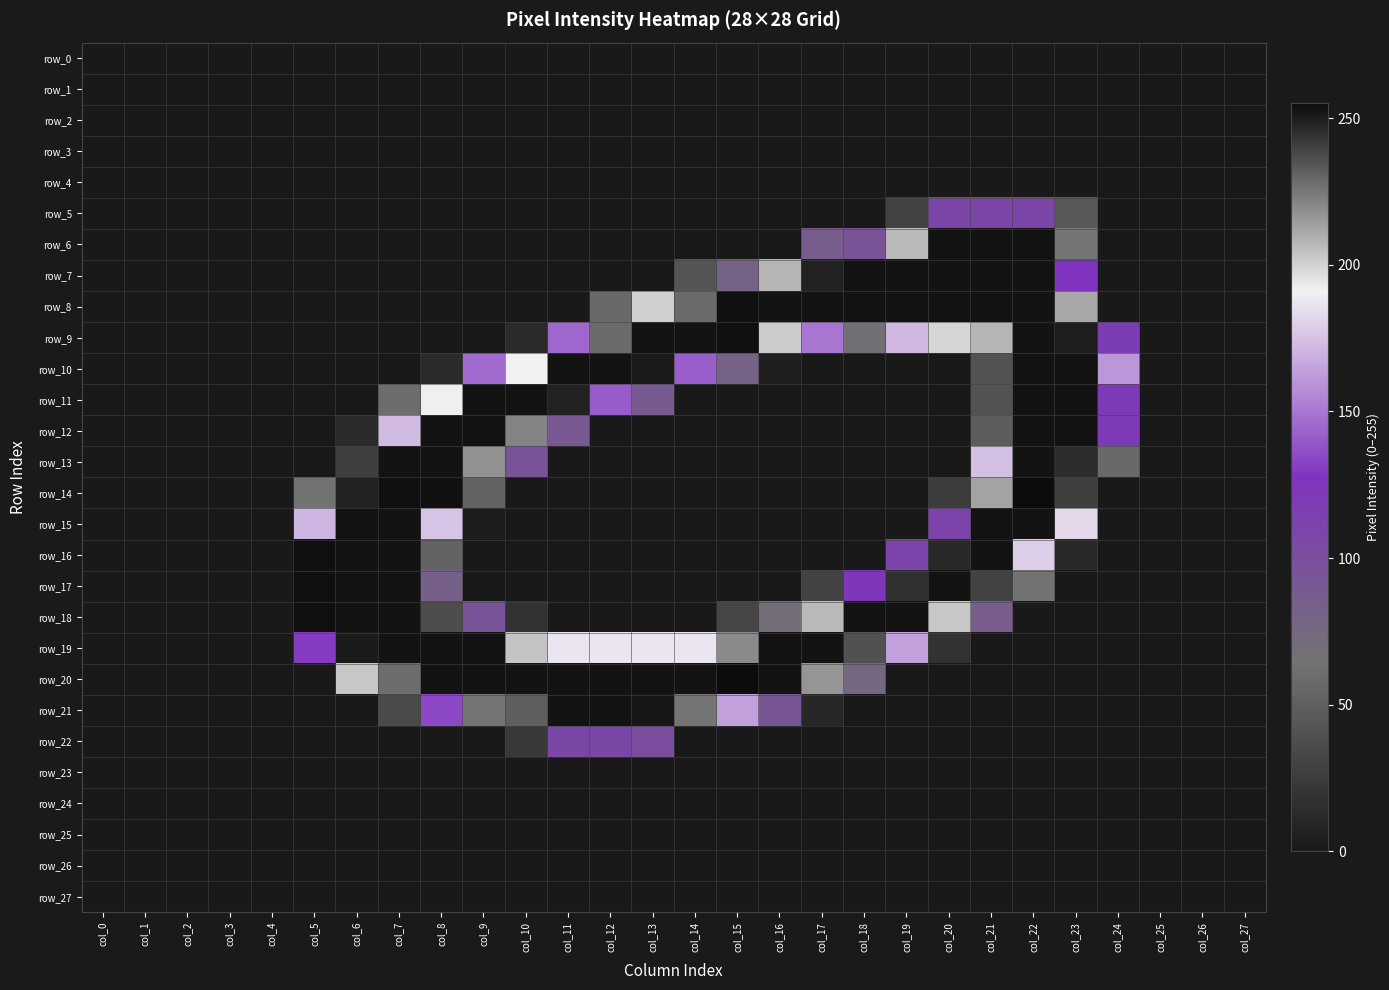

What is the maximum value shown in the chart?

255